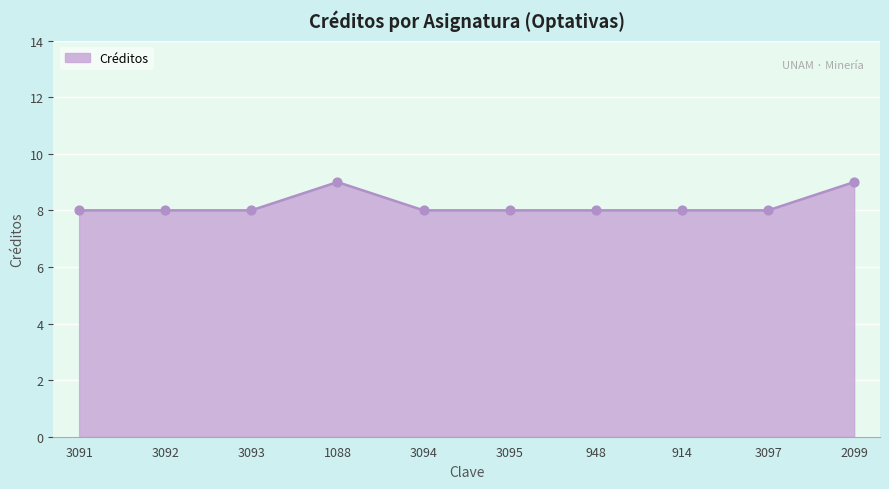

What is the change in value from 3092 to 2099?

+1